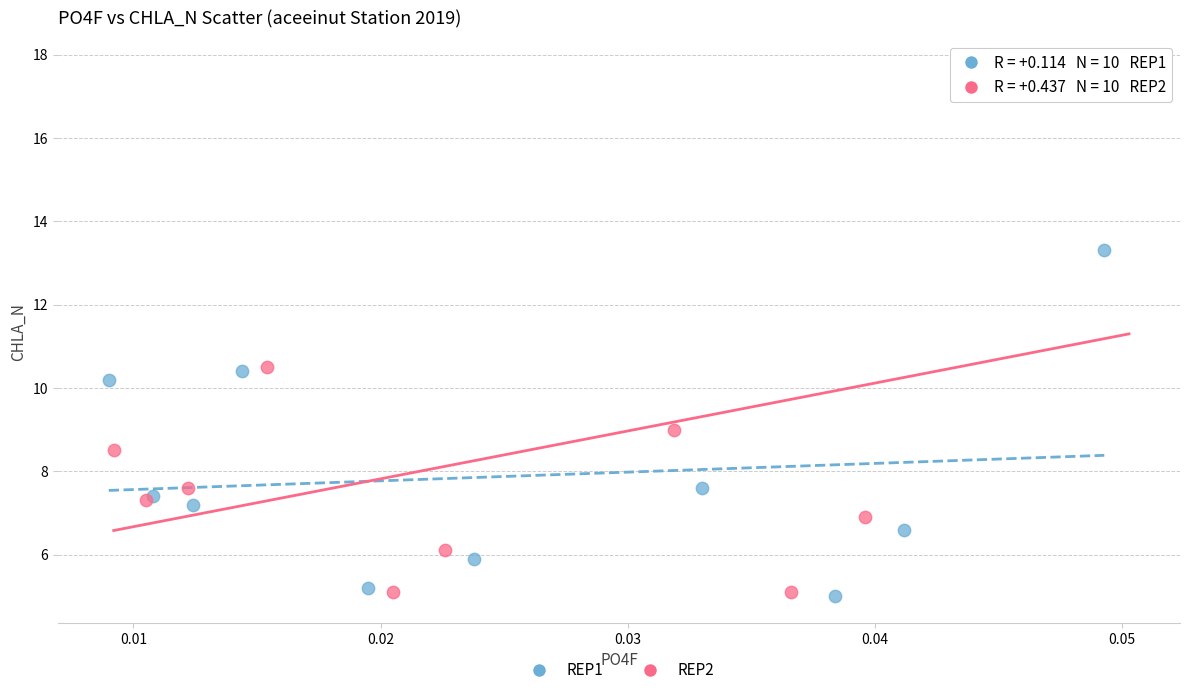

Which series has the largest Y range (max minus min)?

REP2